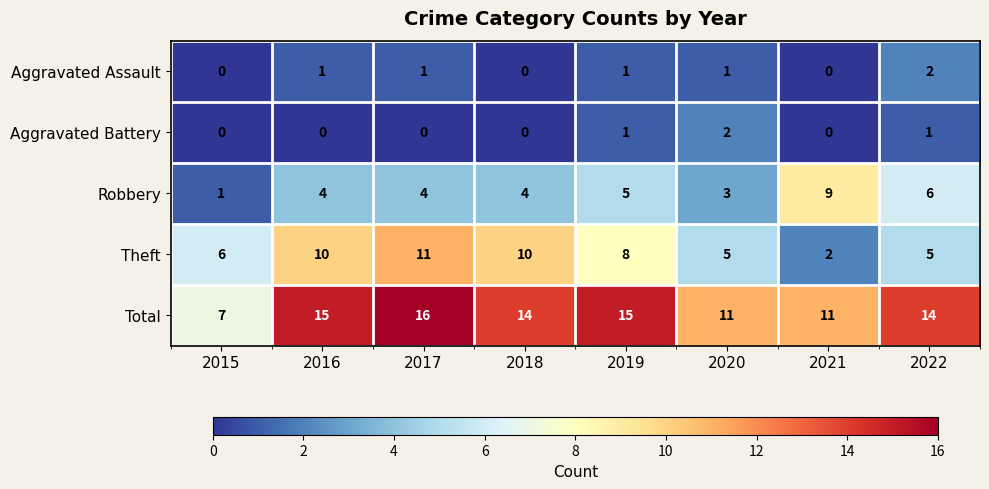

What is the total value across all series at 2019?

30